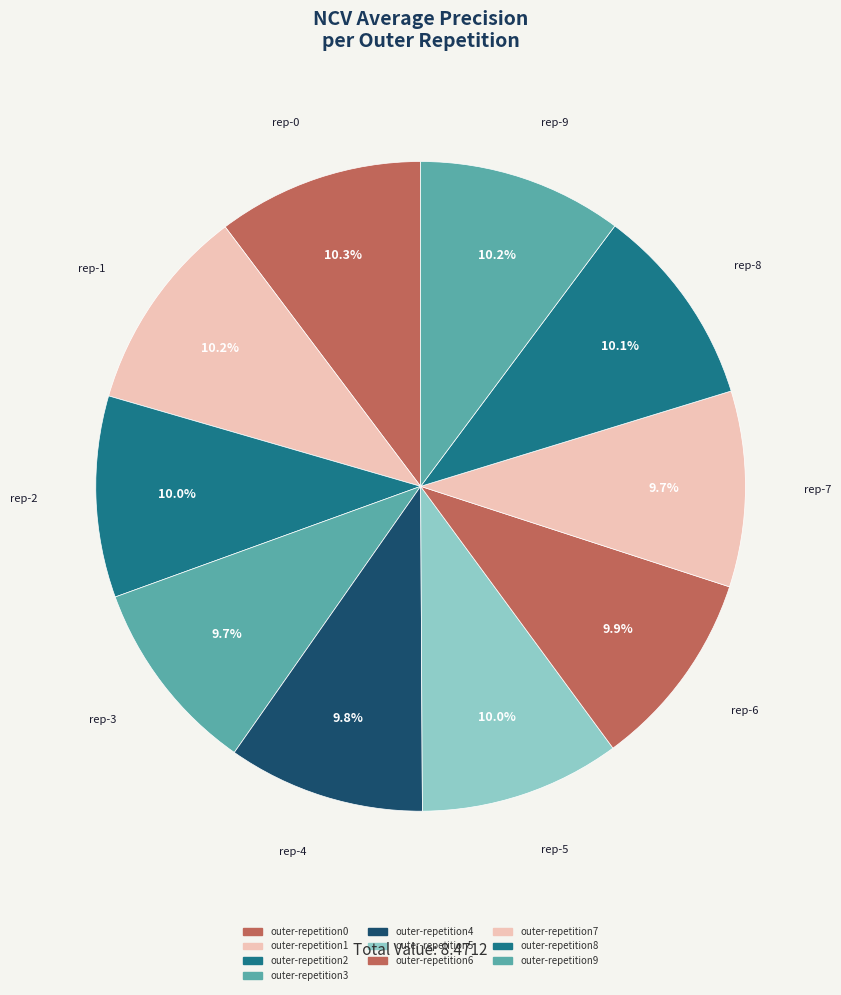

Is outer-repetition5 the majority of the pie?

No